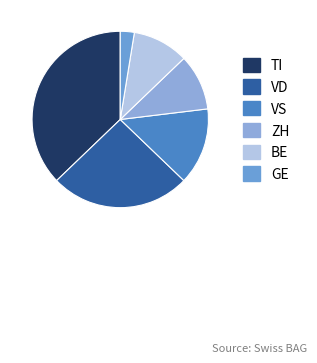

Is it true that ZH is 23% of the pie?

False